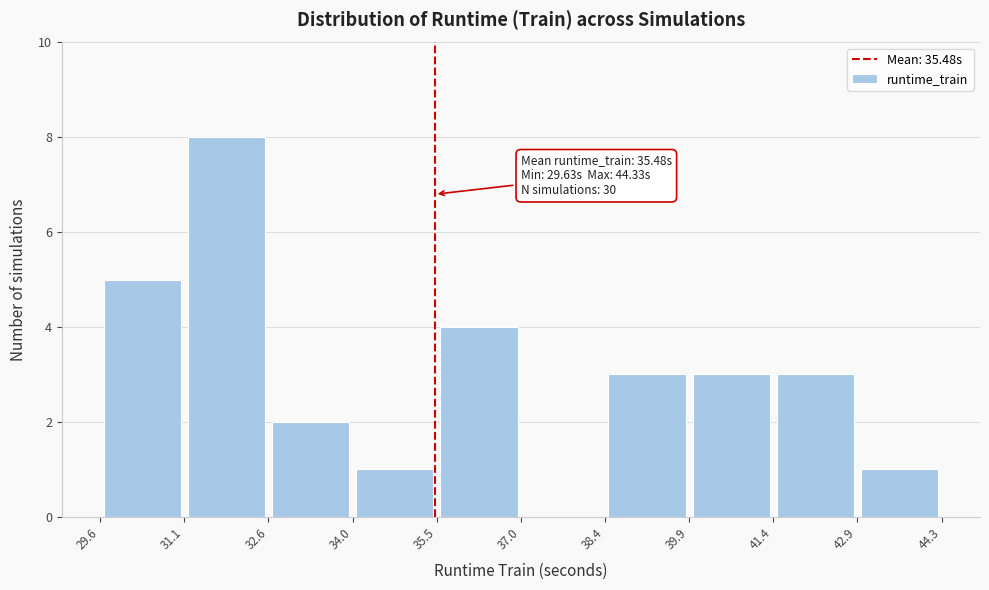

Over which range of the x-axis is the bar tallest?

31.1 to 32.6